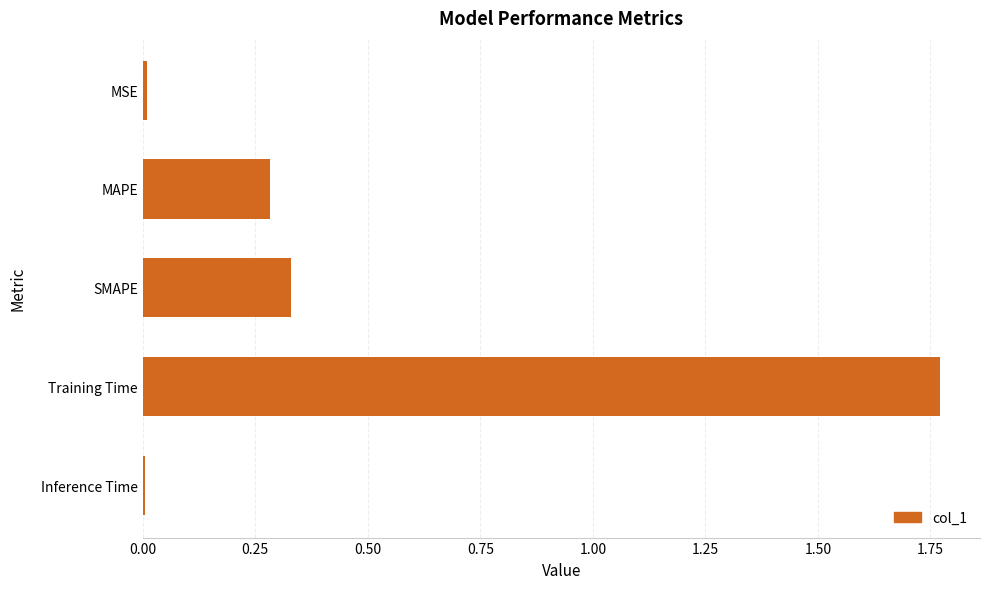

What is the average value?

0.5